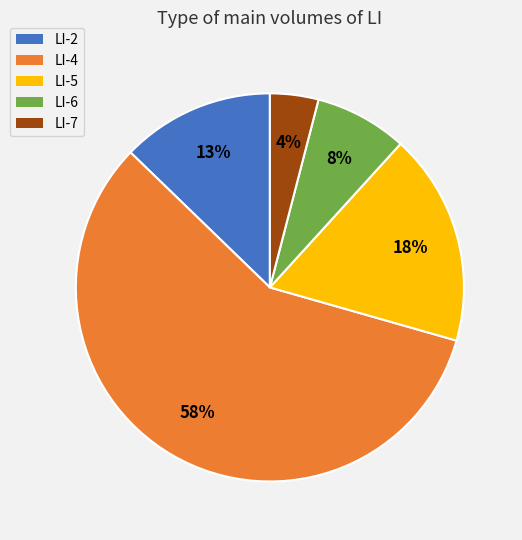

Is the sum of LI-6 and LI-4 greater than half?

Yes